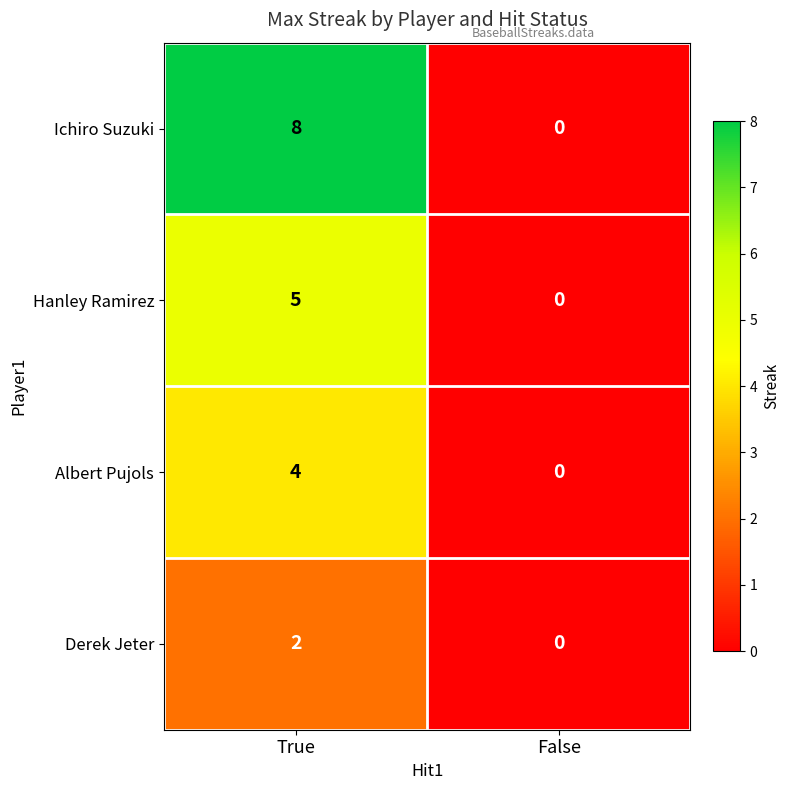

What is the approximate value of Hanley Ramirez at True?

5